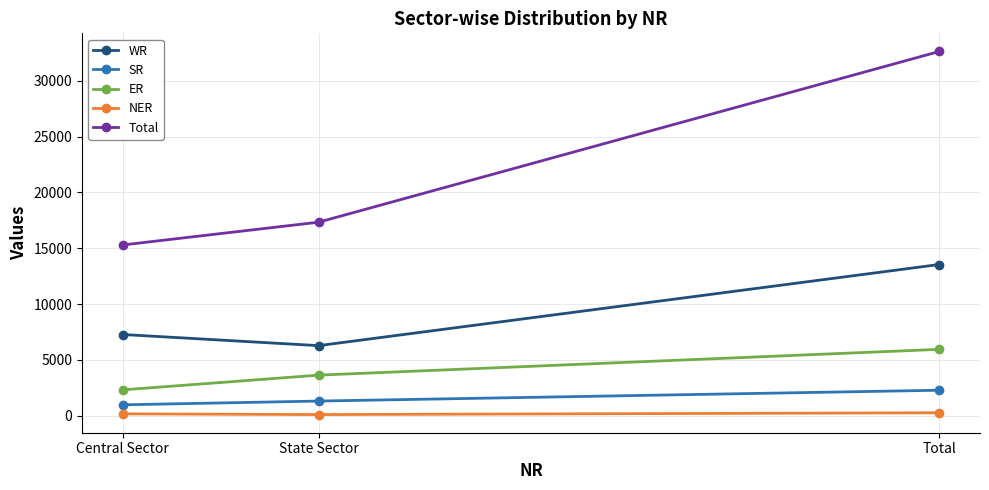

Does the chart have visible grid lines?

Yes